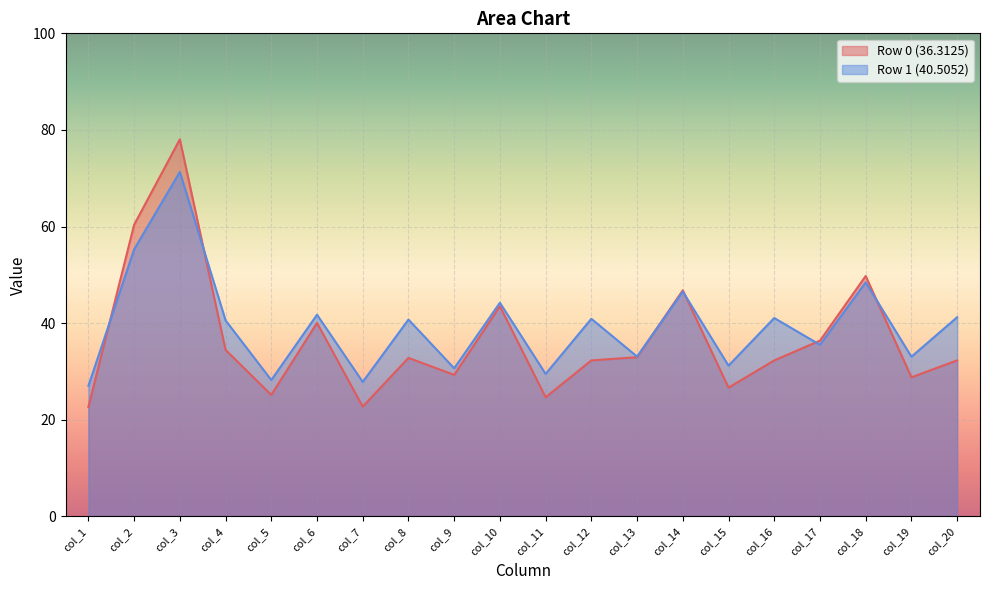

What are all the series names shown in the legend?

Row 0 (36.3125), Row 1 (40.5052)